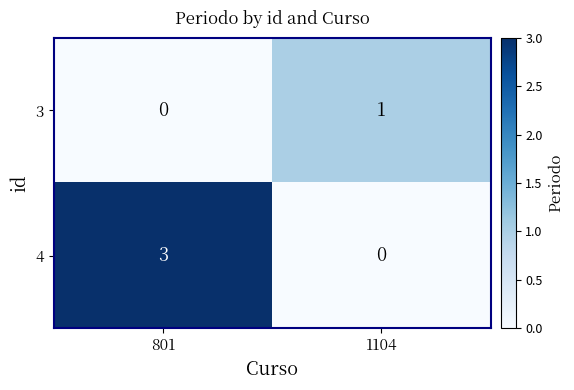

Reading left to right, what are all the values shown in this chart?

3: 801=0	1104=1
4: 801=3	1104=0